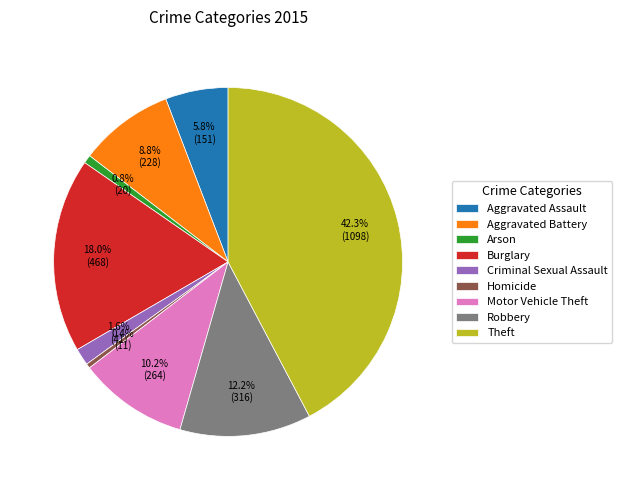

Does Aggravated Battery account for over 50% of the chart?

No